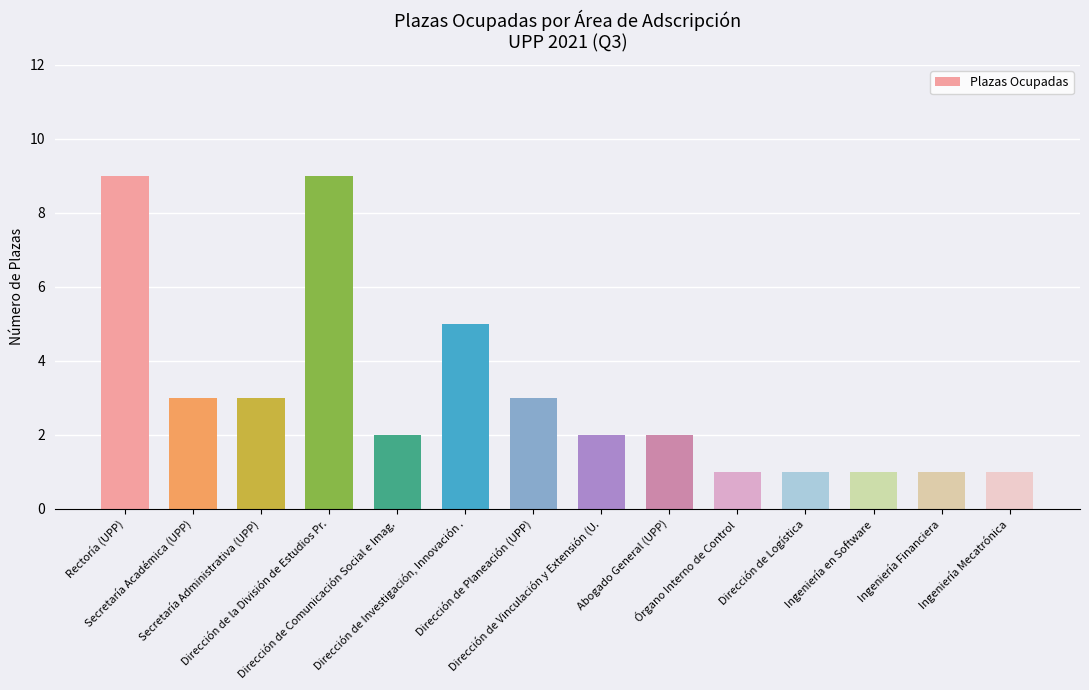

Does the chart contain stacked bars?

No